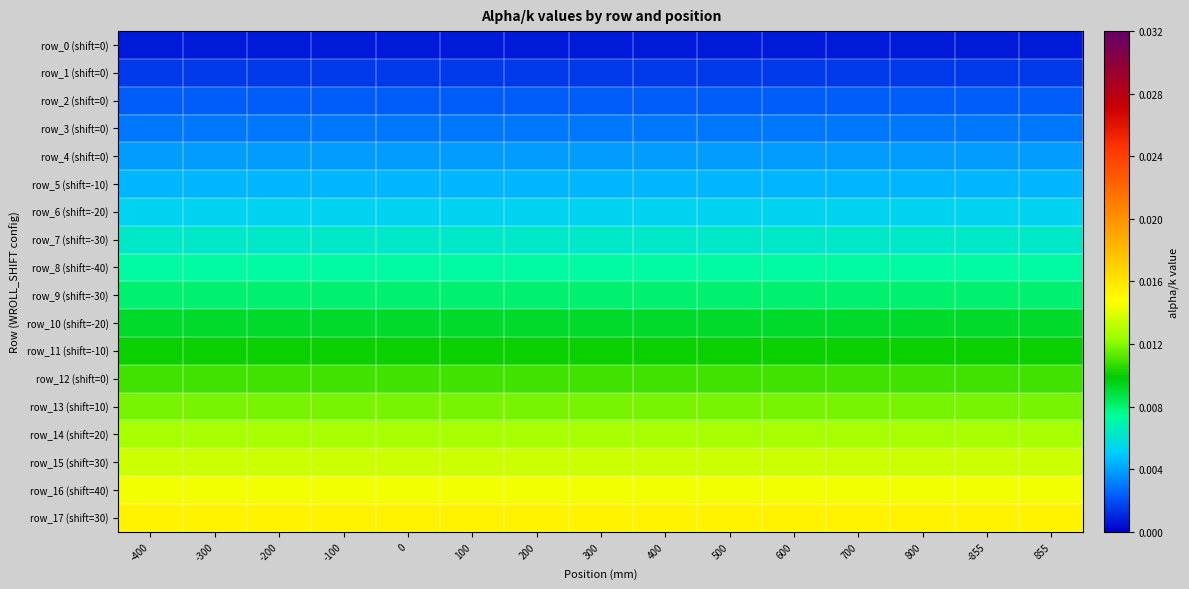

Between 300 and -100, which is larger?

300